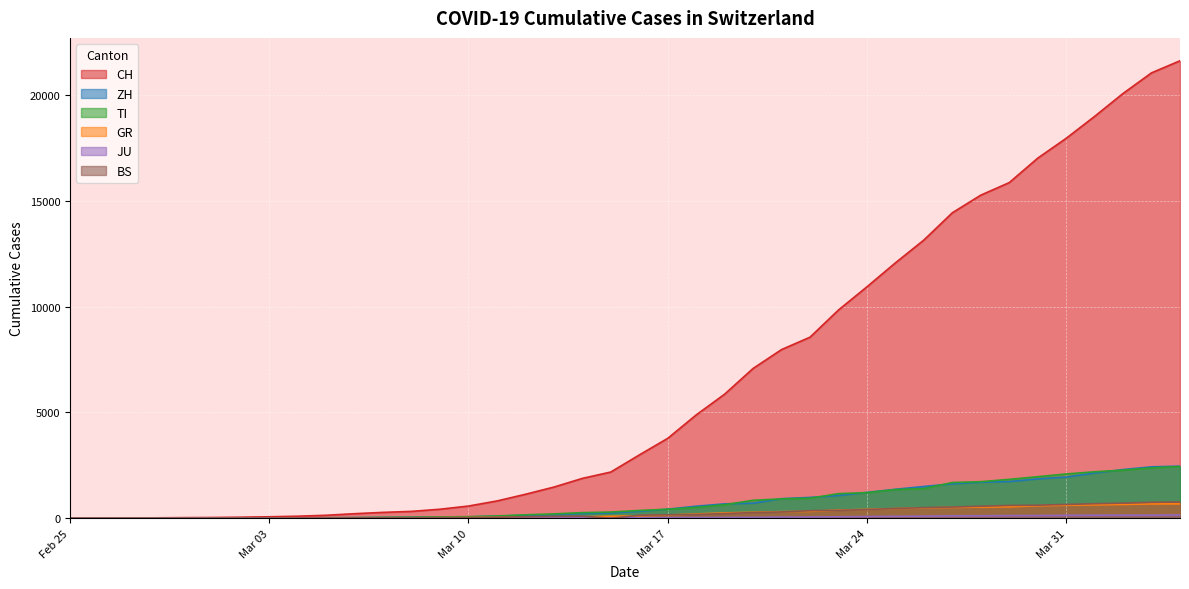

What is the spread (max minus min) of values at 2020-03-28?

15140